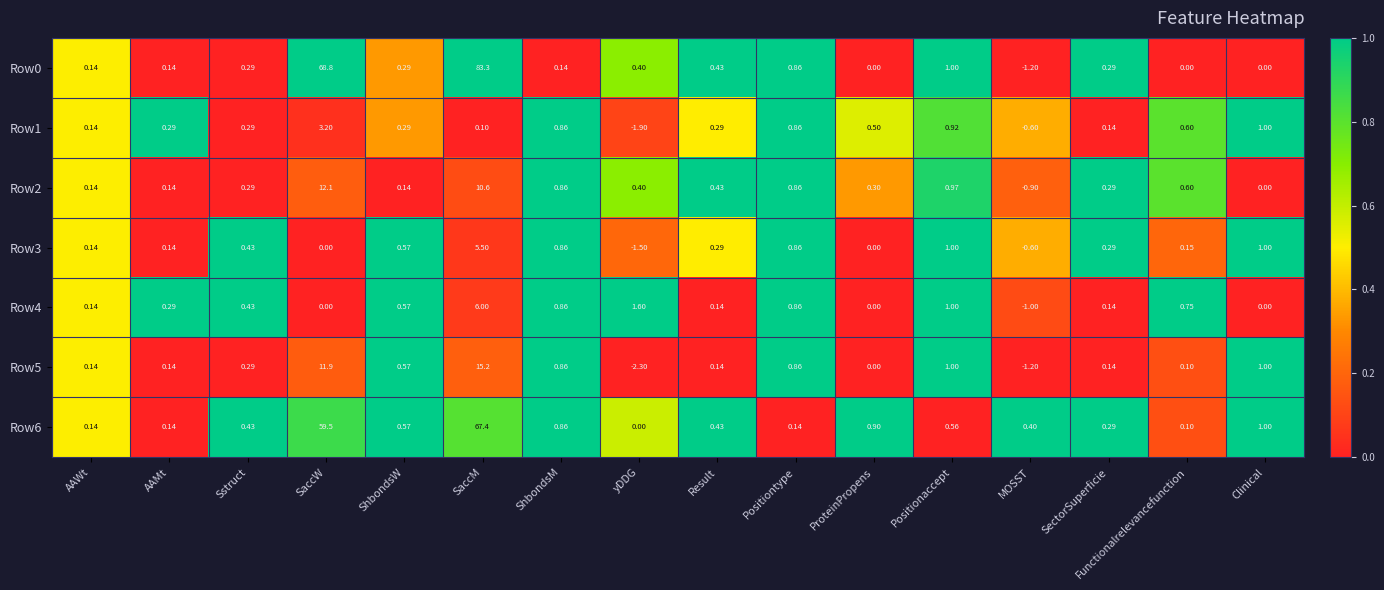

At which category is the sum across all series the highest?

SaccM